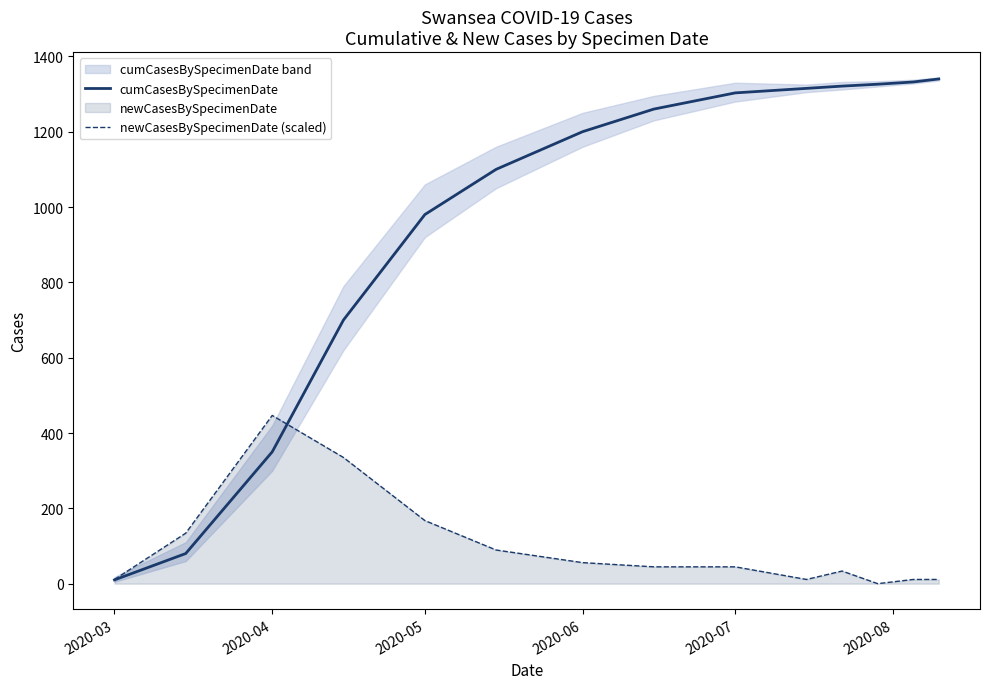

True or false: cumCasesBySpecimenDate has a value of 730.7 at 7.

False